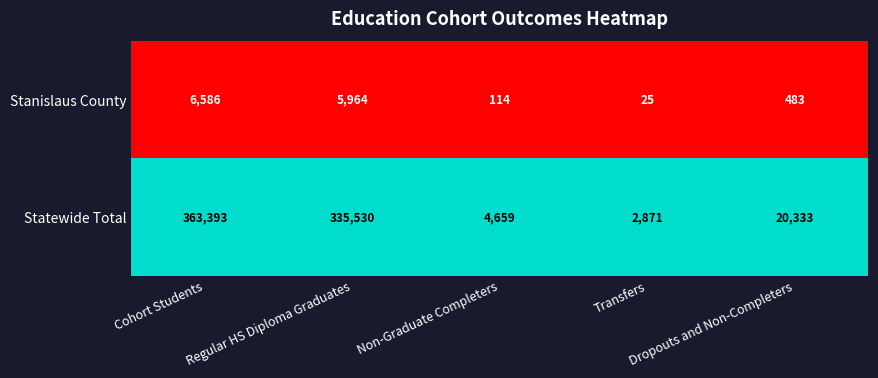

What is the greatest value displayed?

363393